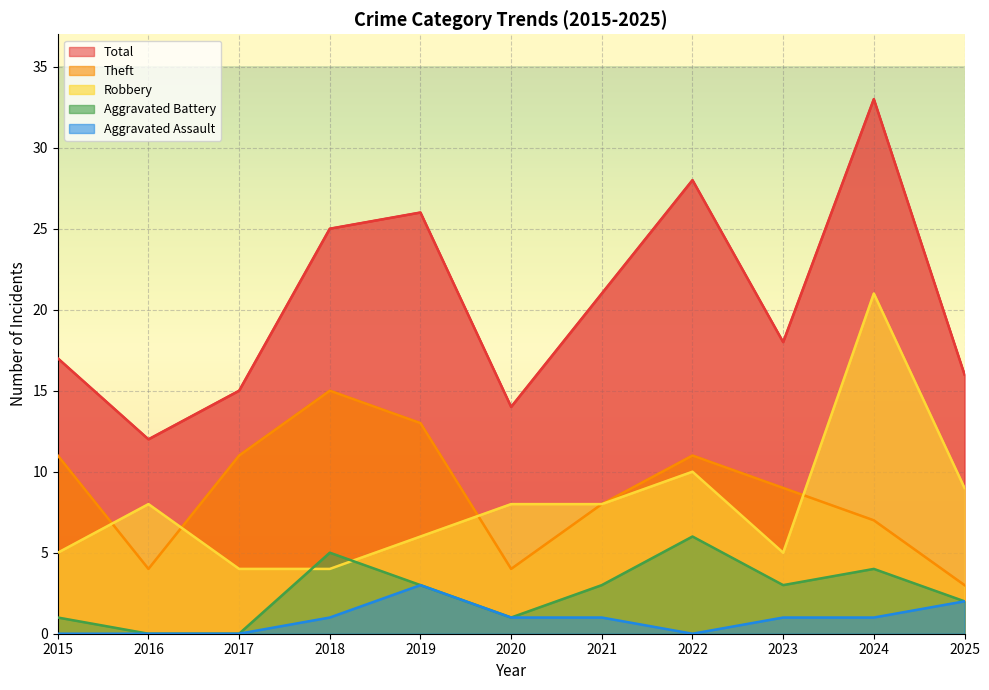

What is the spread (max minus min) of values at 2022?

28